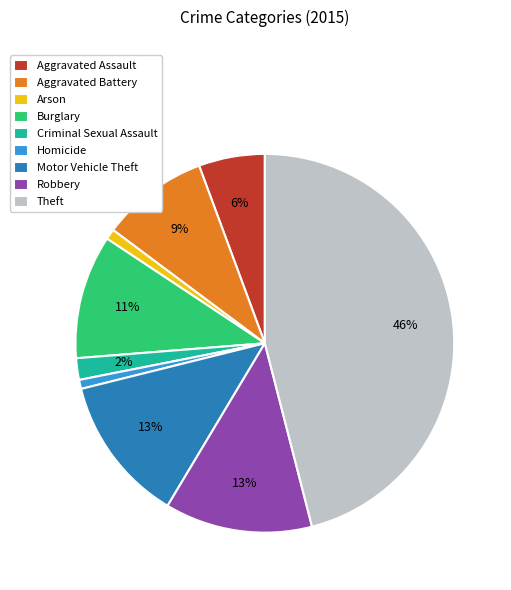

True or false: Criminal Sexual Assault accounts for 14% of the total.

False